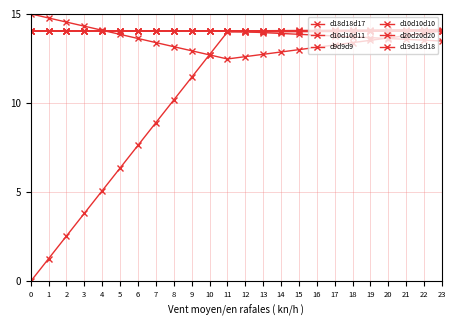

Between which two adjacent categories do d9d9d9 and d20d20d20 first intersect?

4 and 5